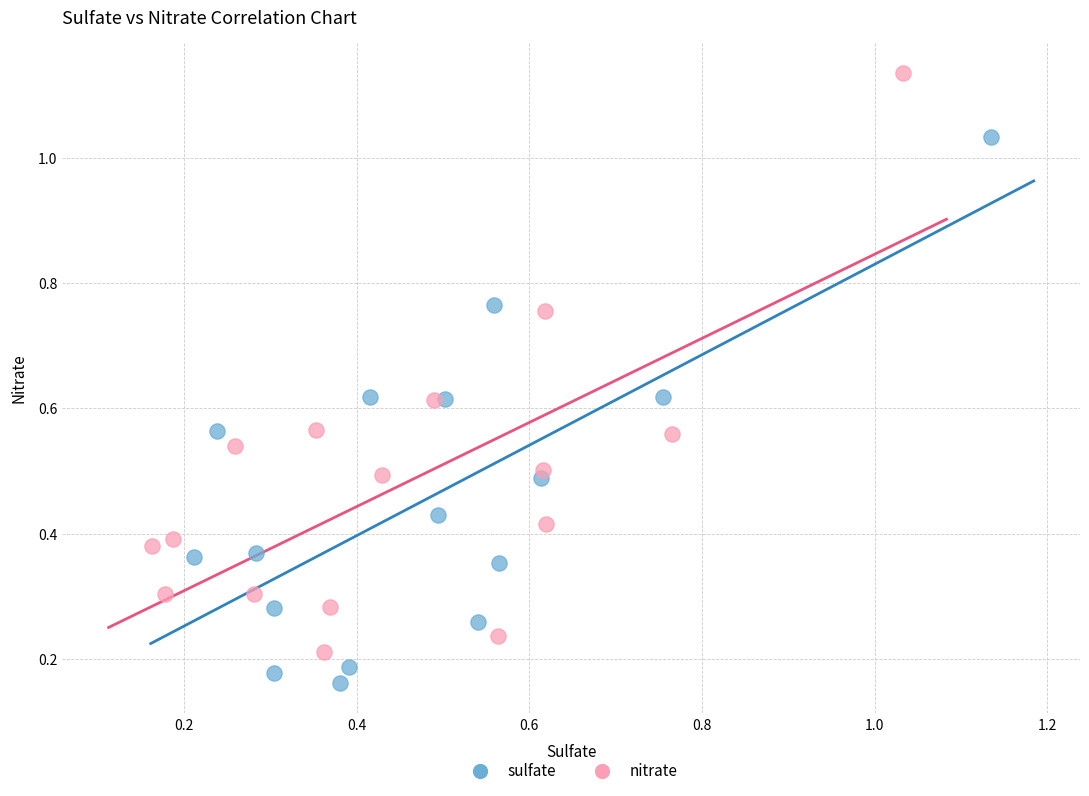

Which series has the widest spread of Y values?

nitrate